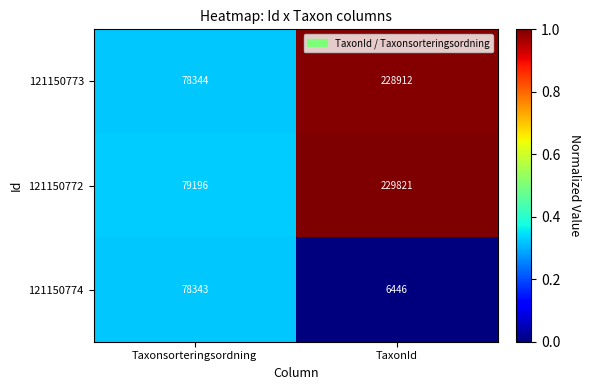

Reading left to right, what are all the values shown in this chart?

121150773: Taxonsorteringsordning=78344	TaxonId=228912
121150772: Taxonsorteringsordning=79196	TaxonId=229821
121150774: Taxonsorteringsordning=78343	TaxonId=6446